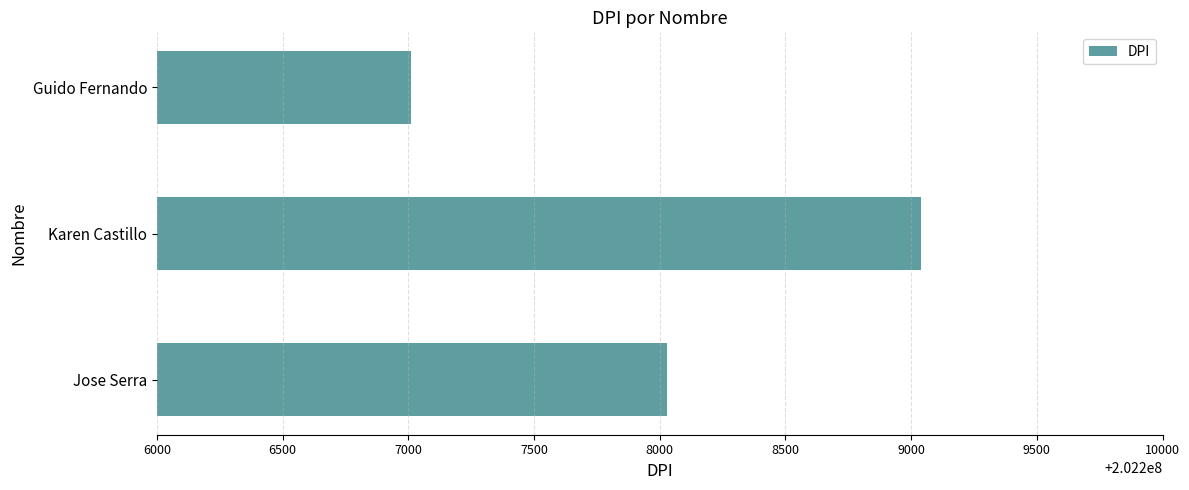

How many distinct data groups are displayed?

1